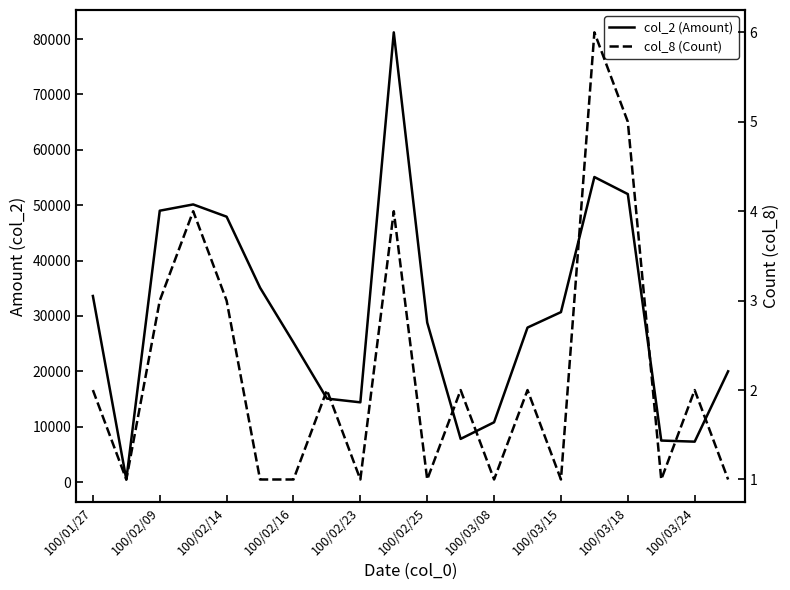

How many lines are shown in the chart?

2